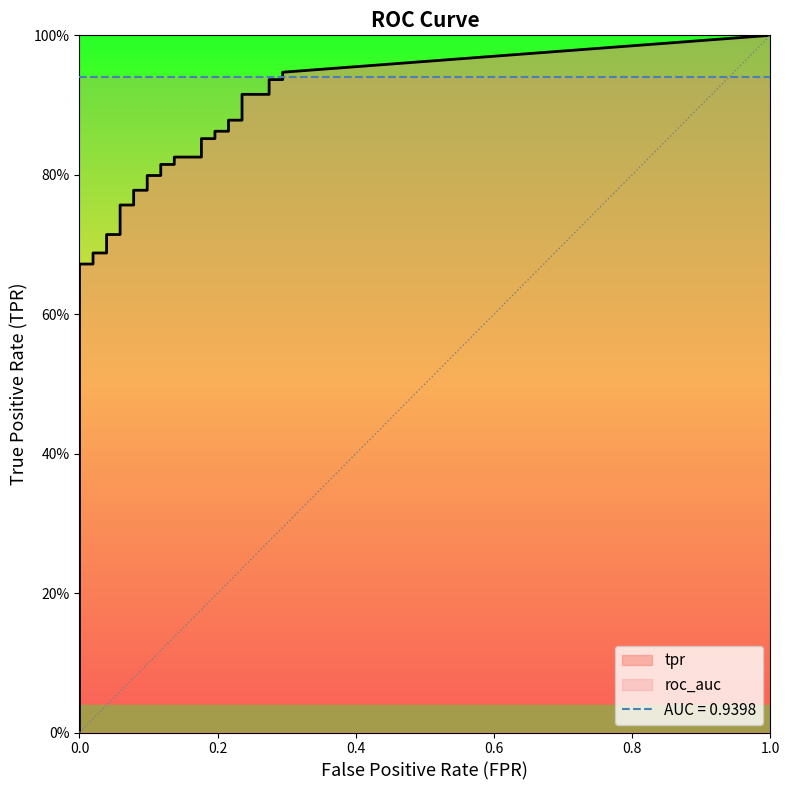

What is the value of the fpr point at the 22nd from the left?

0.1